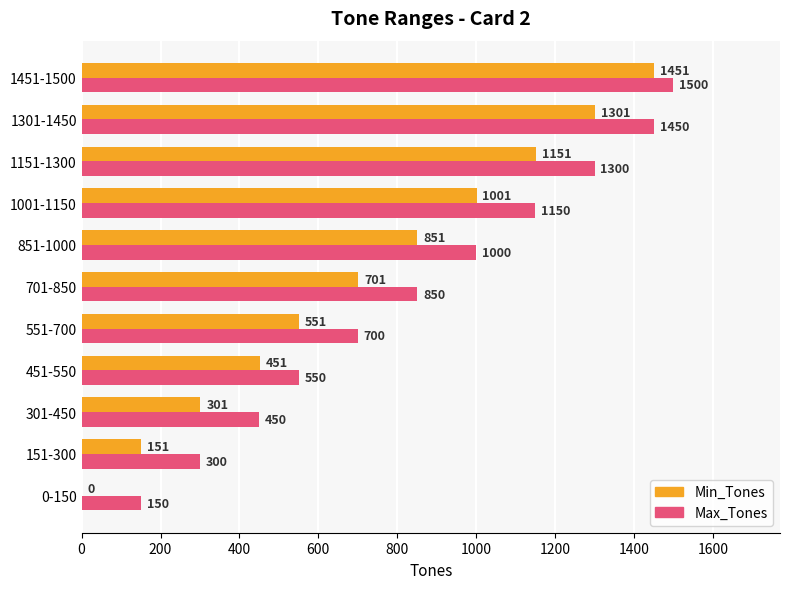

How many data points does each series have?

11